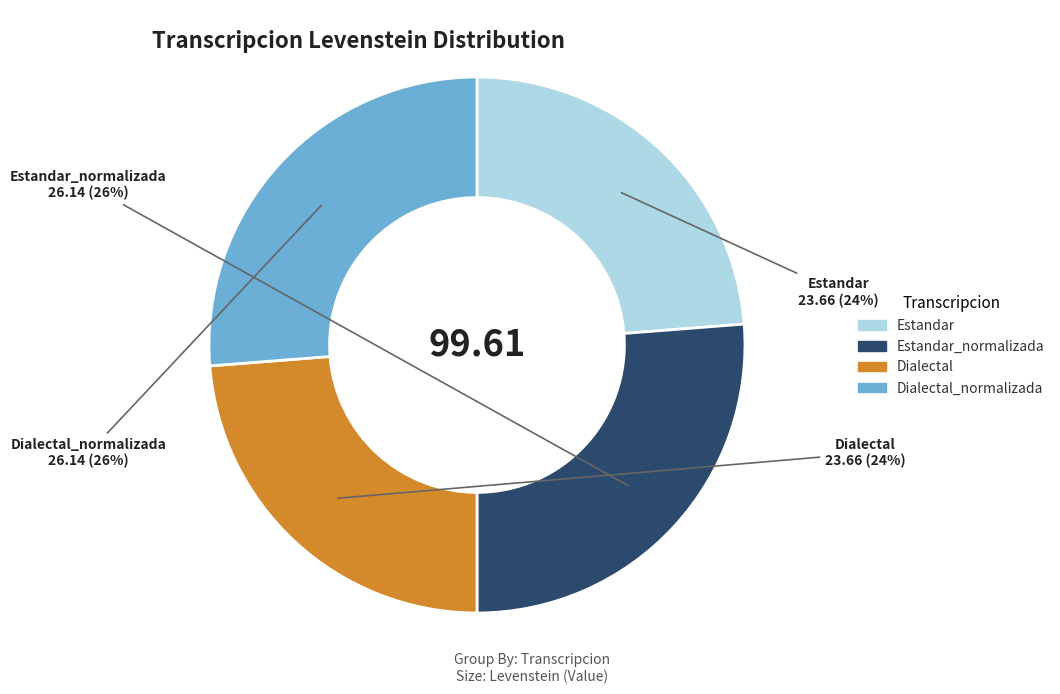

Does any single category account for the majority?

No